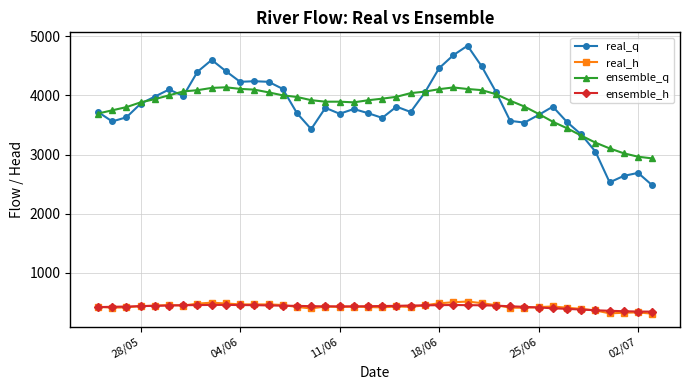

What is the sum of all real_q values?

151740.0